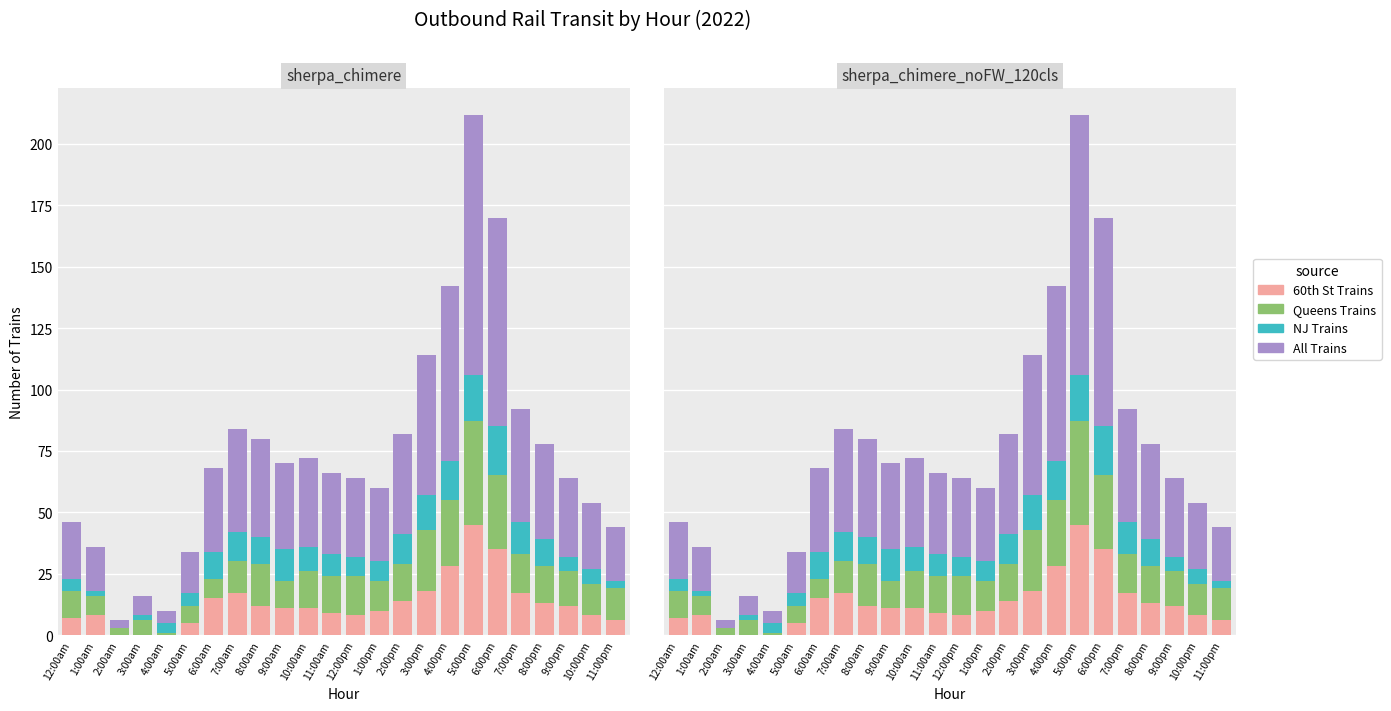

How many data points in 60th St Trains are above 11?

11